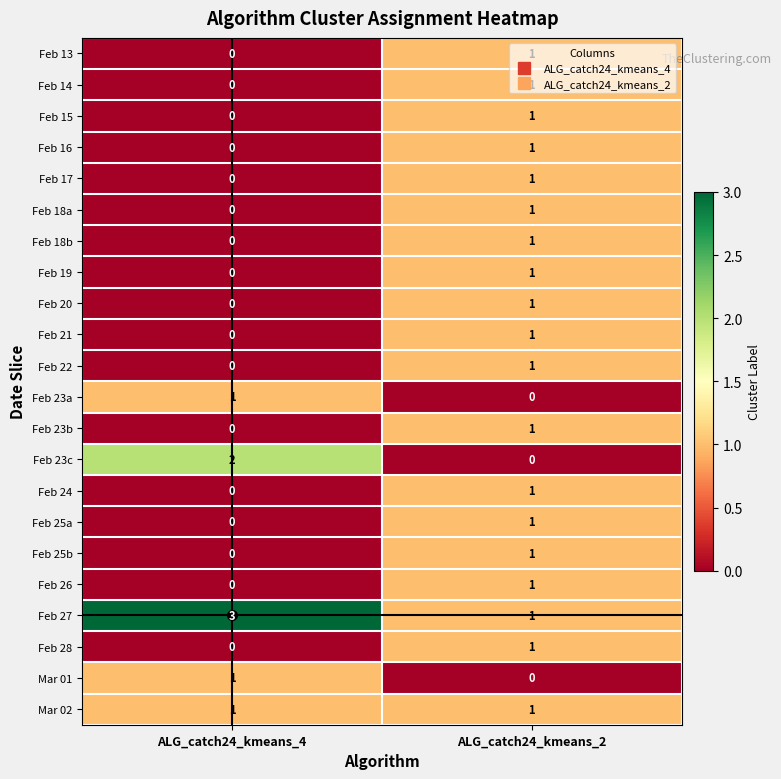

The value of Feb 27 at ALG_catch24_kmeans_4 is 1. True or false?

False